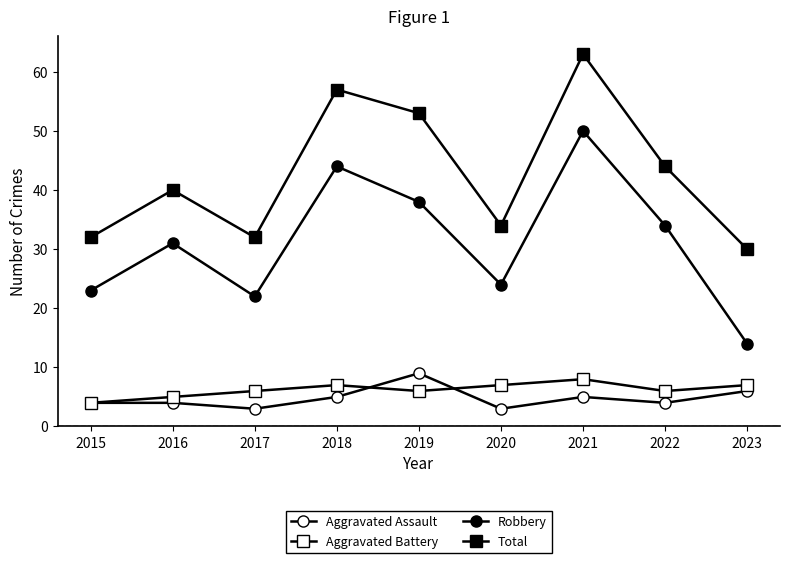

What is the sum of the Aggravated Assault values at 2017 and 2021?

8